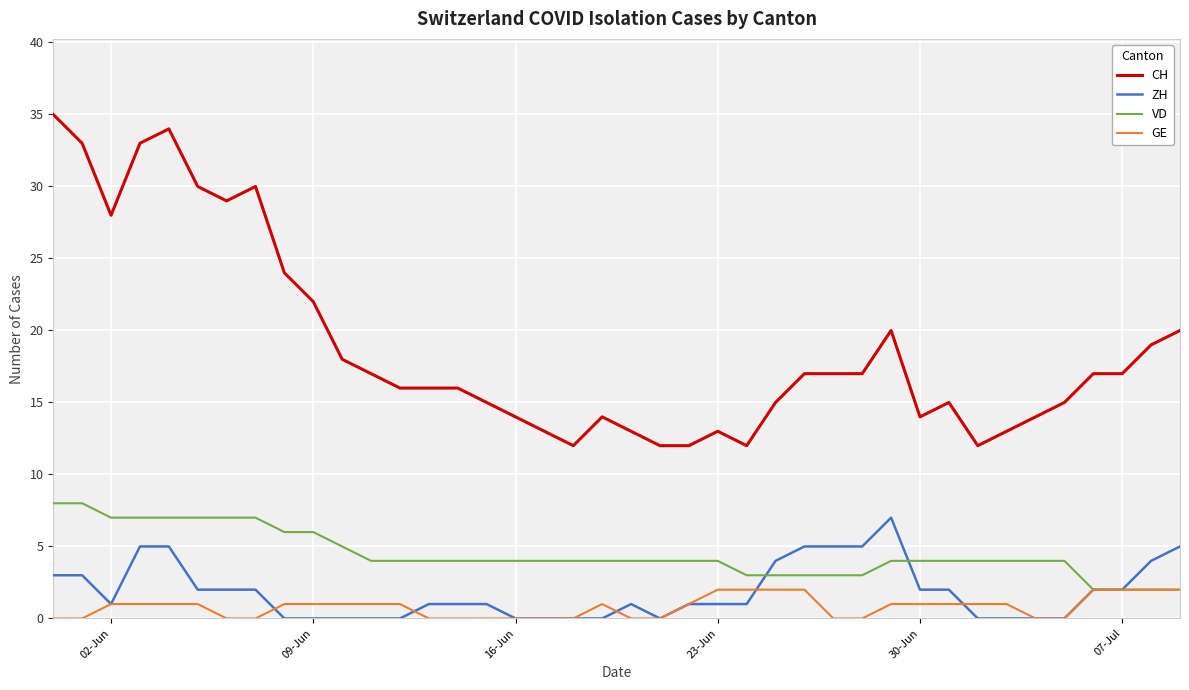

True or false: ZH and CH cross at least once.

False